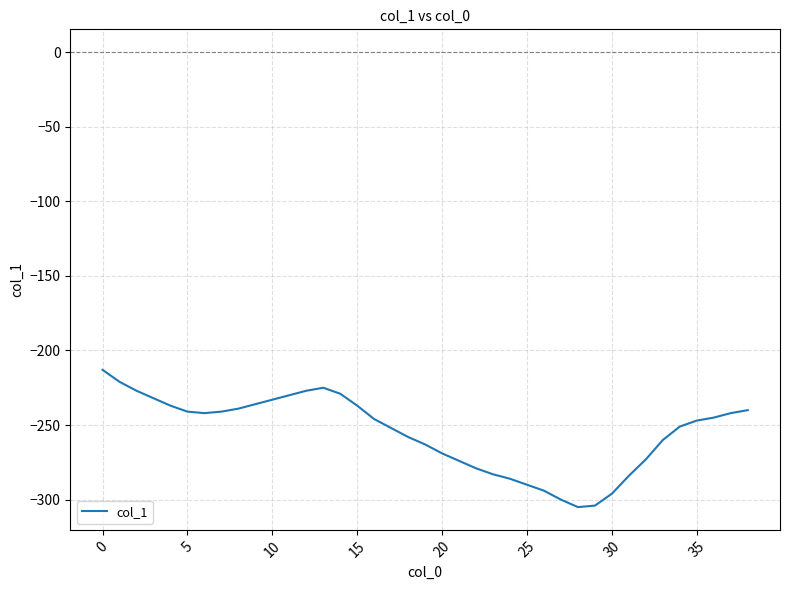

What is the maximum value shown in the chart?

-213